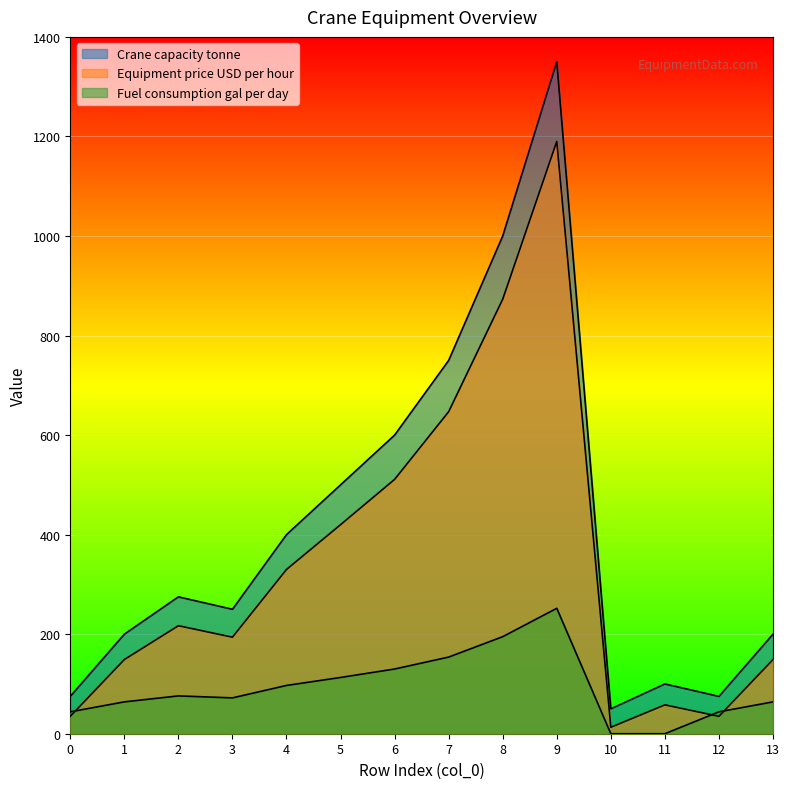

Which series has the widest spread of values?

Crane capacity tonne